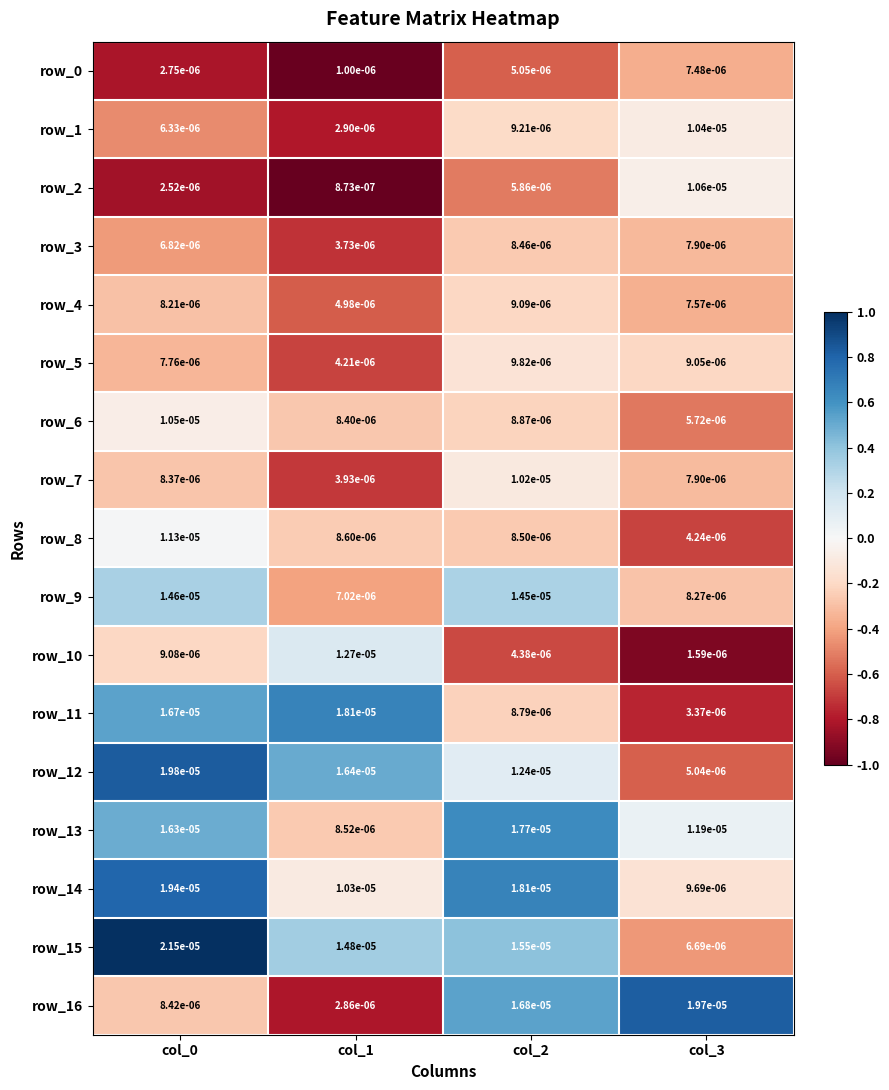

Is the value of row_4 at col_1 greater than the value of row_3 at col_3?

No